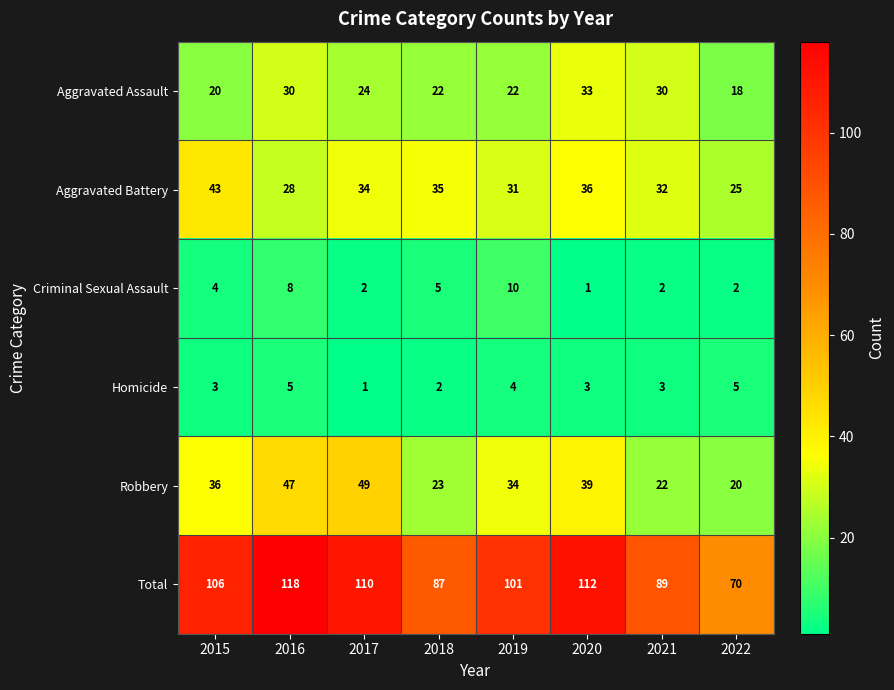

What is the maximum value for Homicide?

5